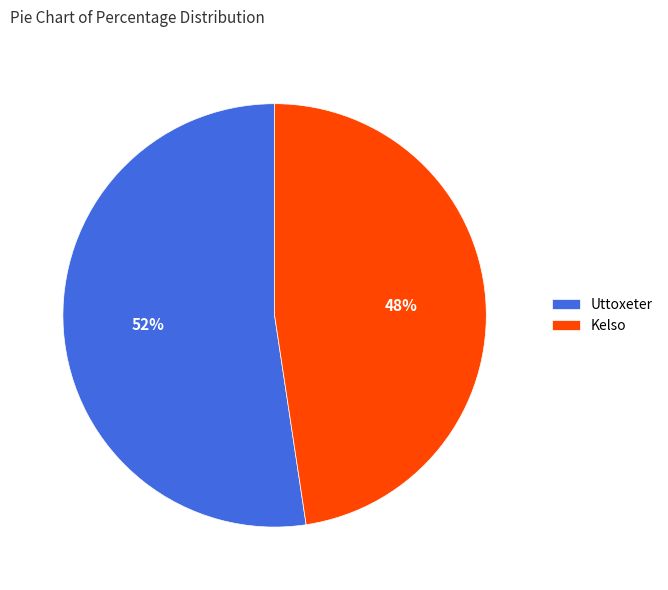

What percentage is the Uttoxeter slice, to the nearest percent?

52%